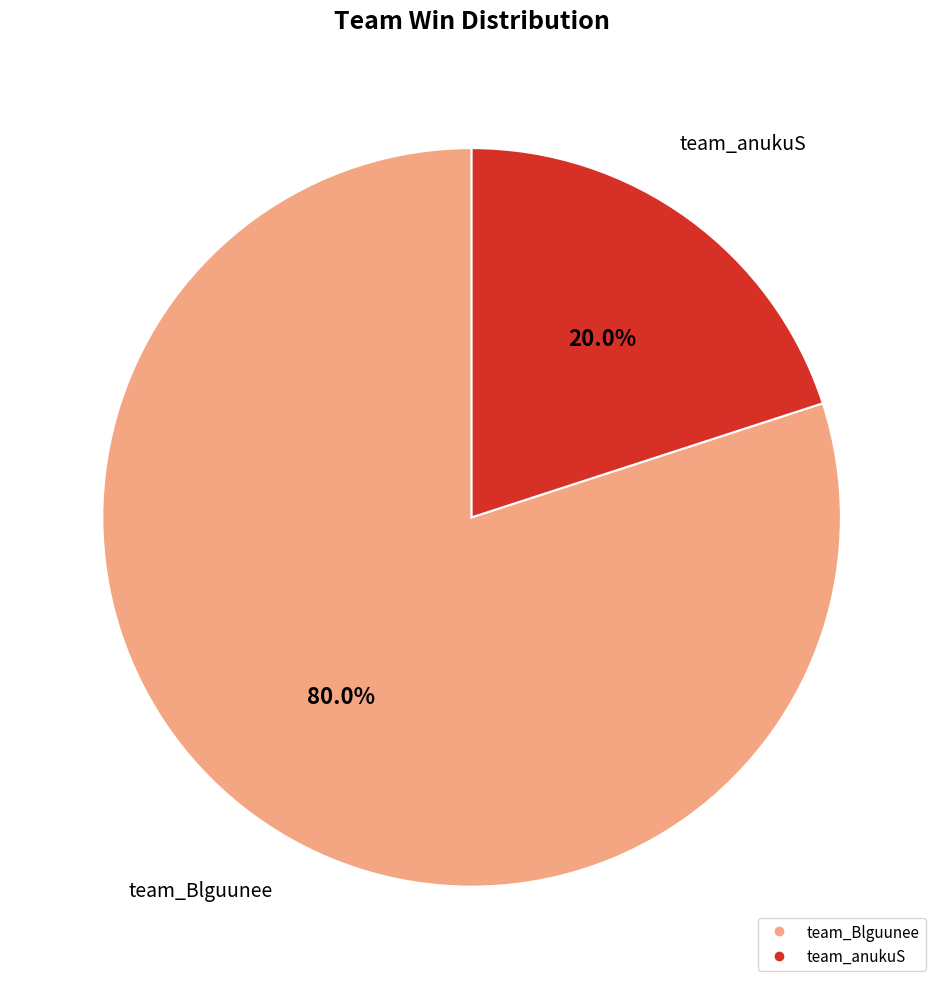

Count the number of slices in the pie.

2